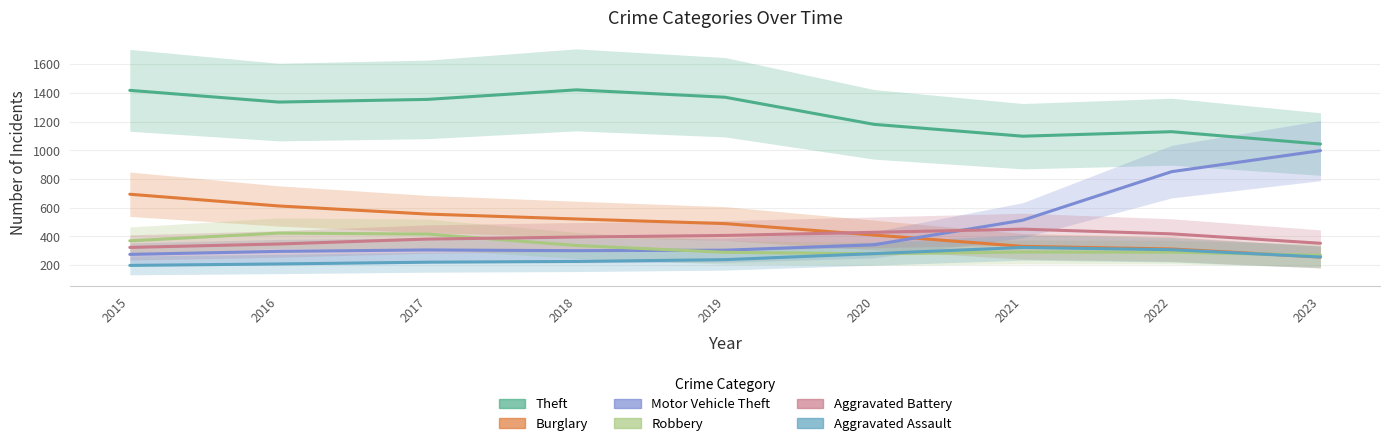

At which label does Burglary first exceed 506?

2015